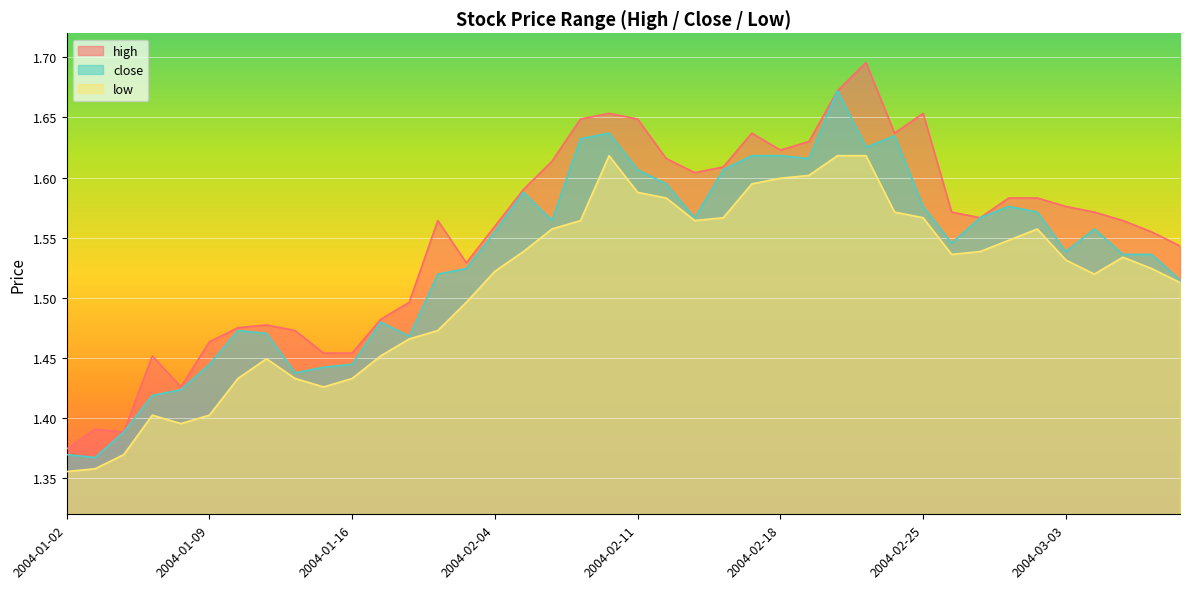

Which series changed the most between 2004-02-13 and 2004-02-17?

close